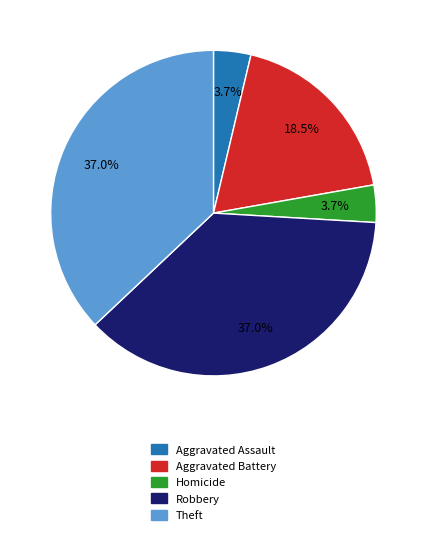

Is there a majority slice in this chart?

No